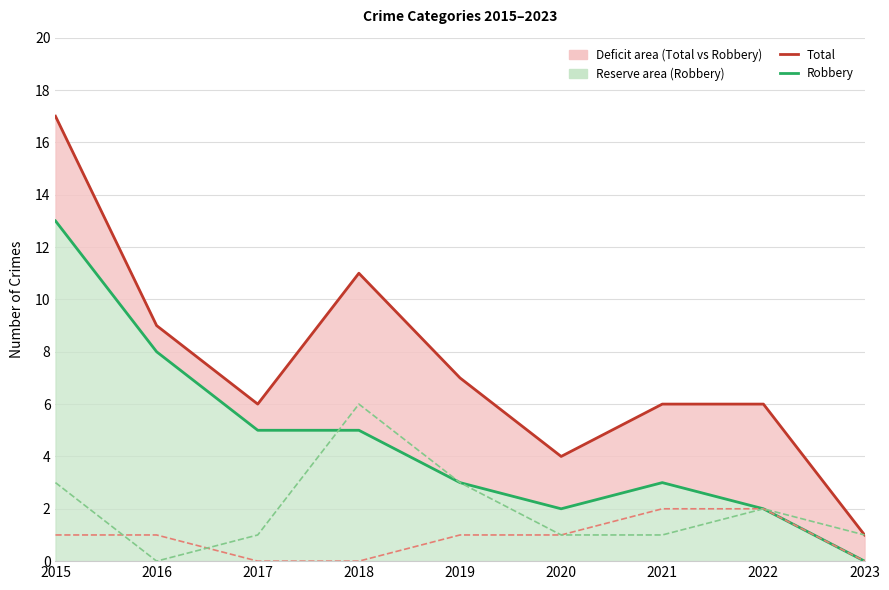

Count the Aggravated Assault values in the range 0 to 1.

7